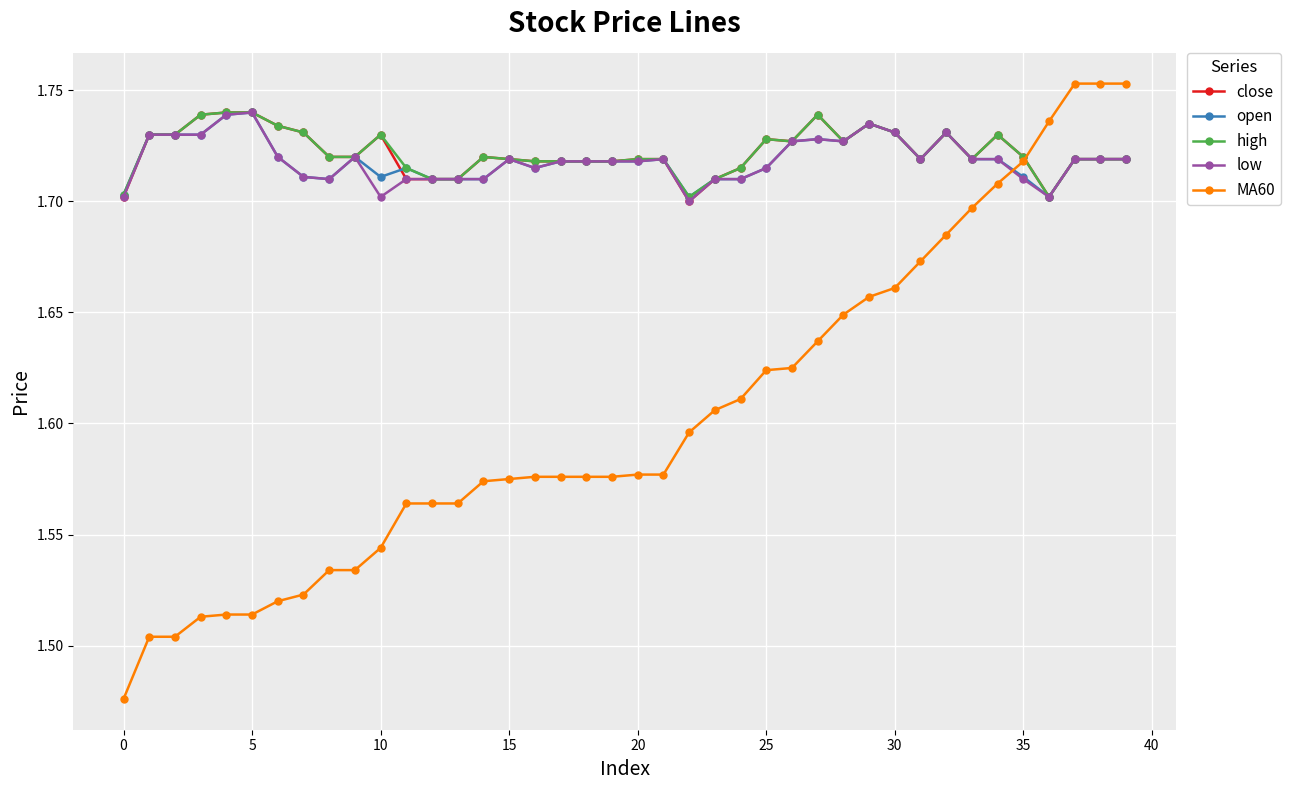

True or false: open has more than 0 points higher than both neighbors.

True